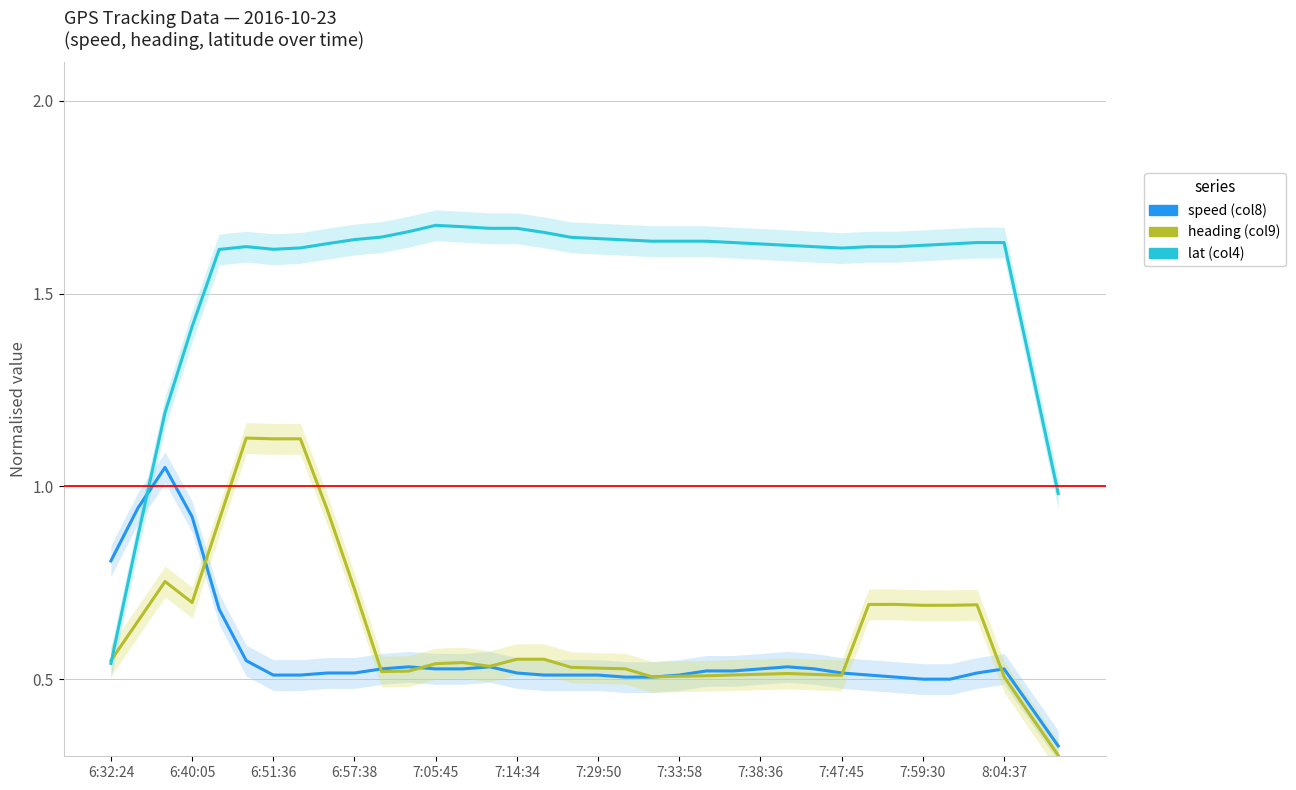

True or false: heading (col9) has more than 1 points higher than both neighbors.

True